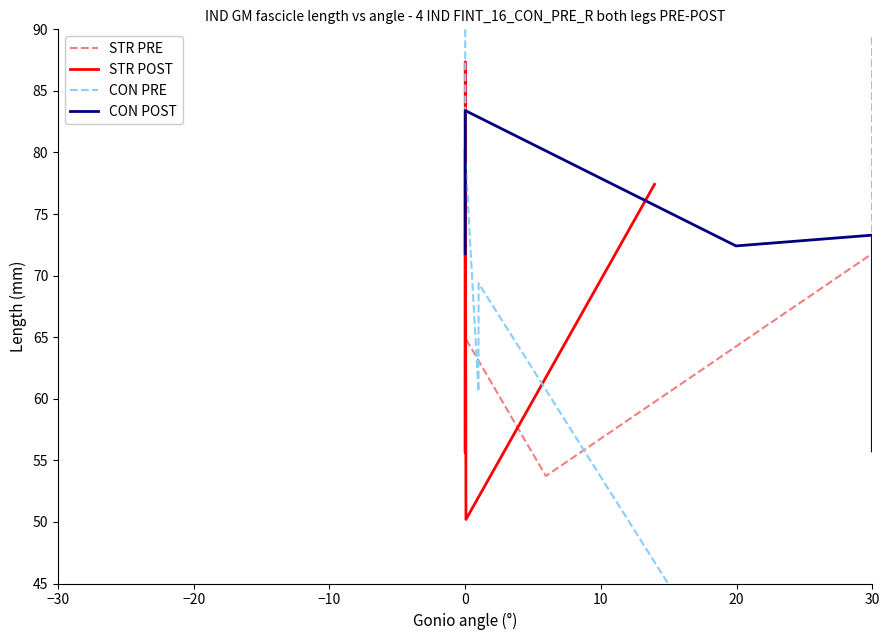

What is the difference between the maximum and minimum values in the STR POST series?

37.2